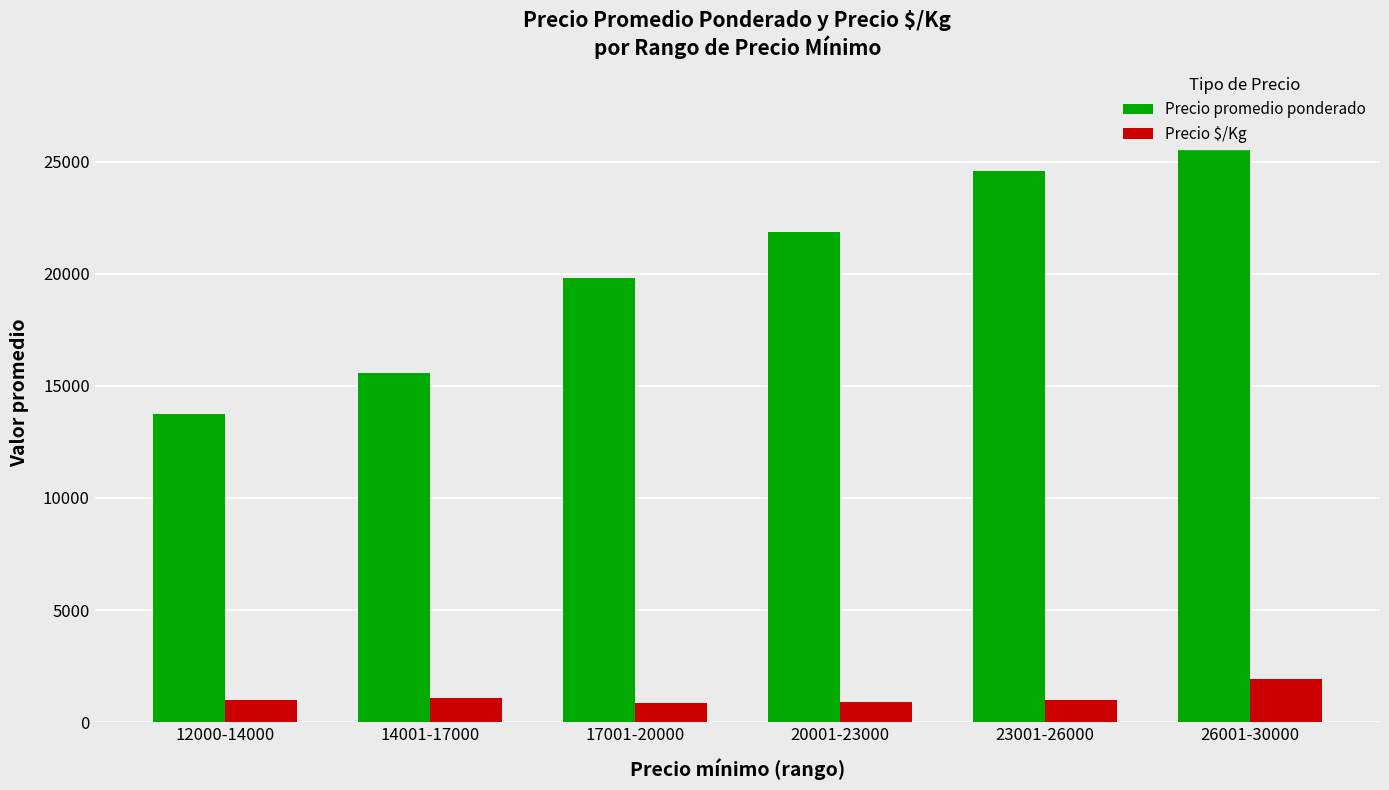

What is the label of the 2nd bar from the left?

14001-17000